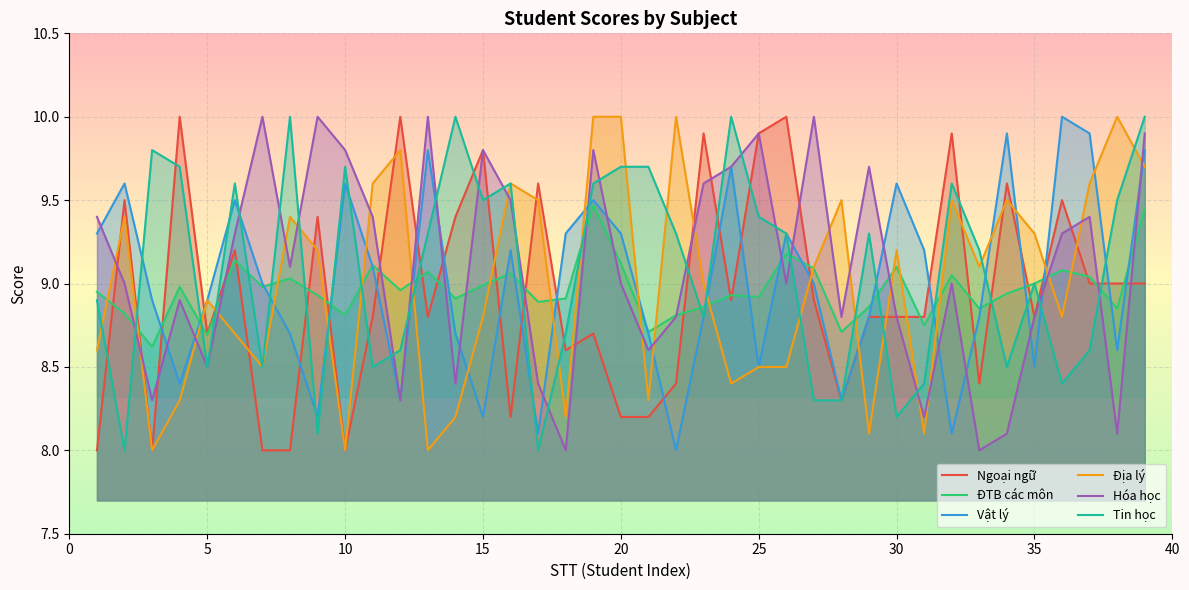

True or false: Vật lý and Địa lý intersect in this chart.

True